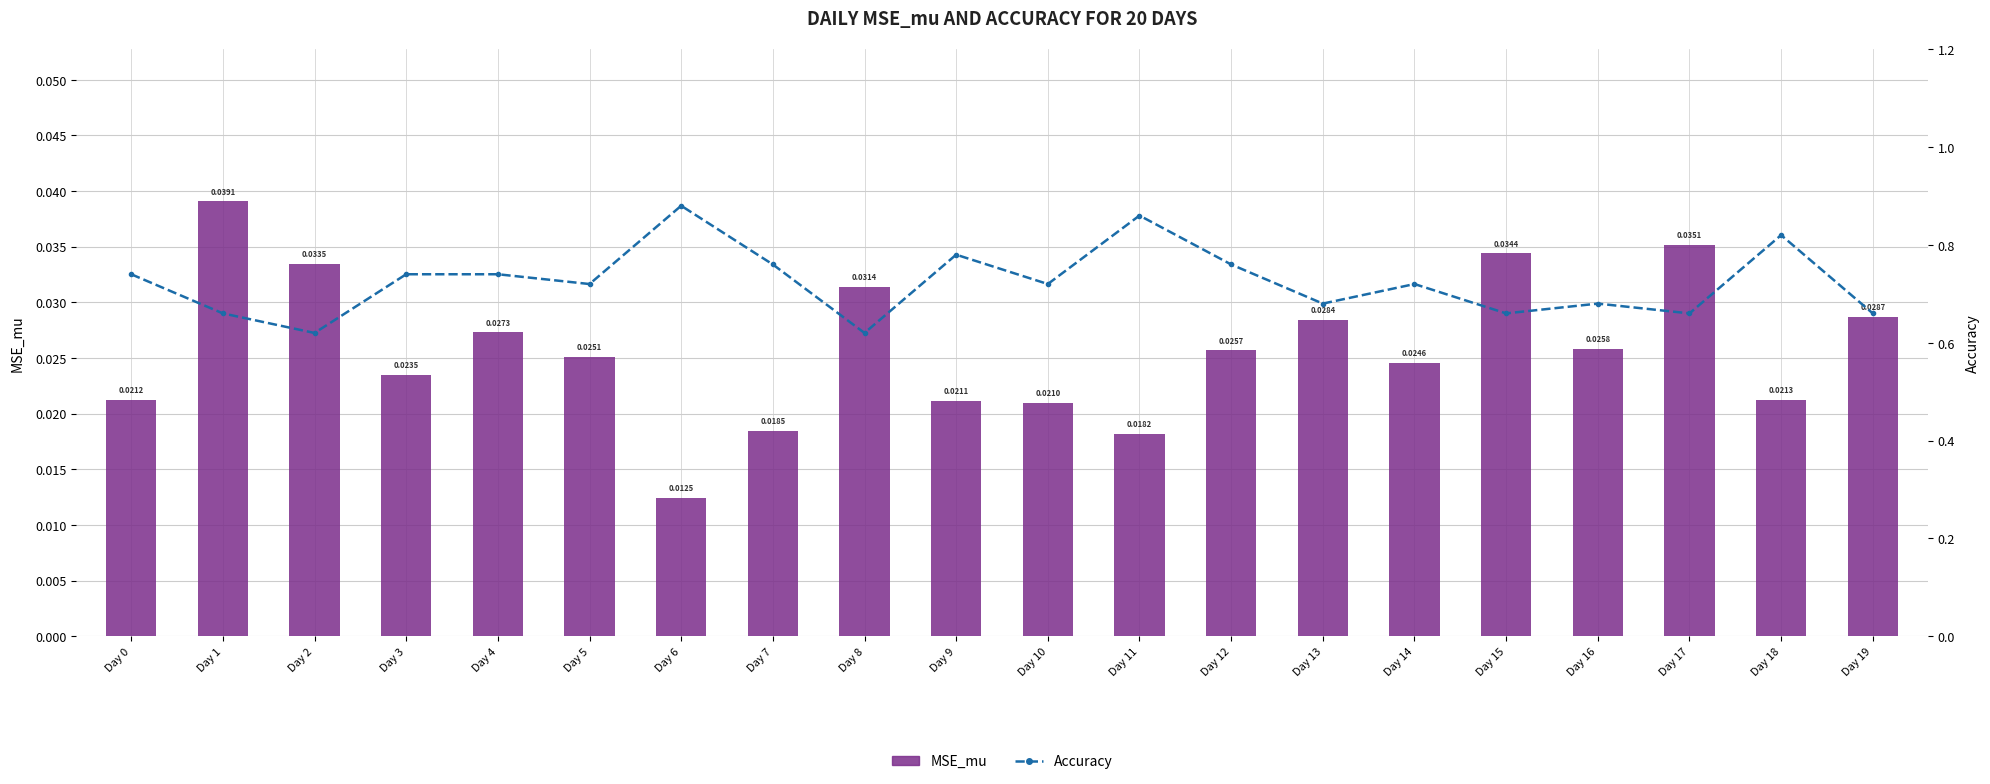

Count the Accuracy values in the range 0 to 1.

20